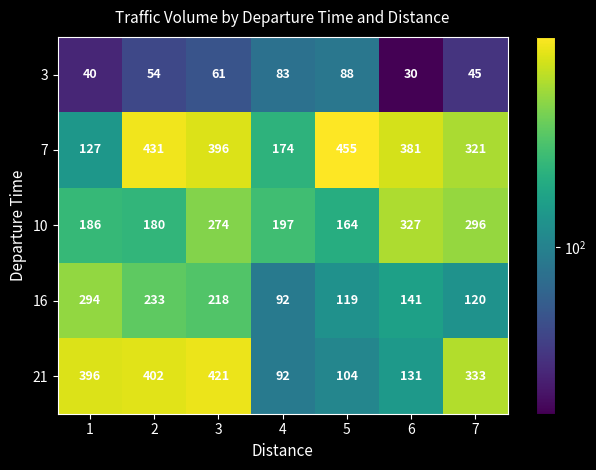

Is it true that 16 equals 326 at 3?

False